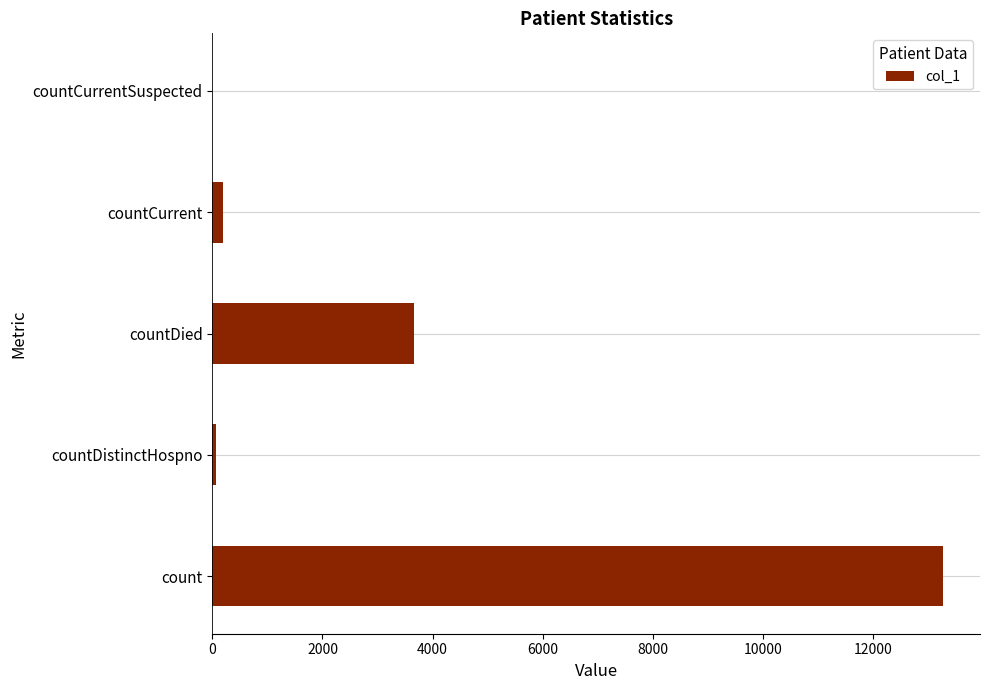

Is it true that the value at count is 22576?

False